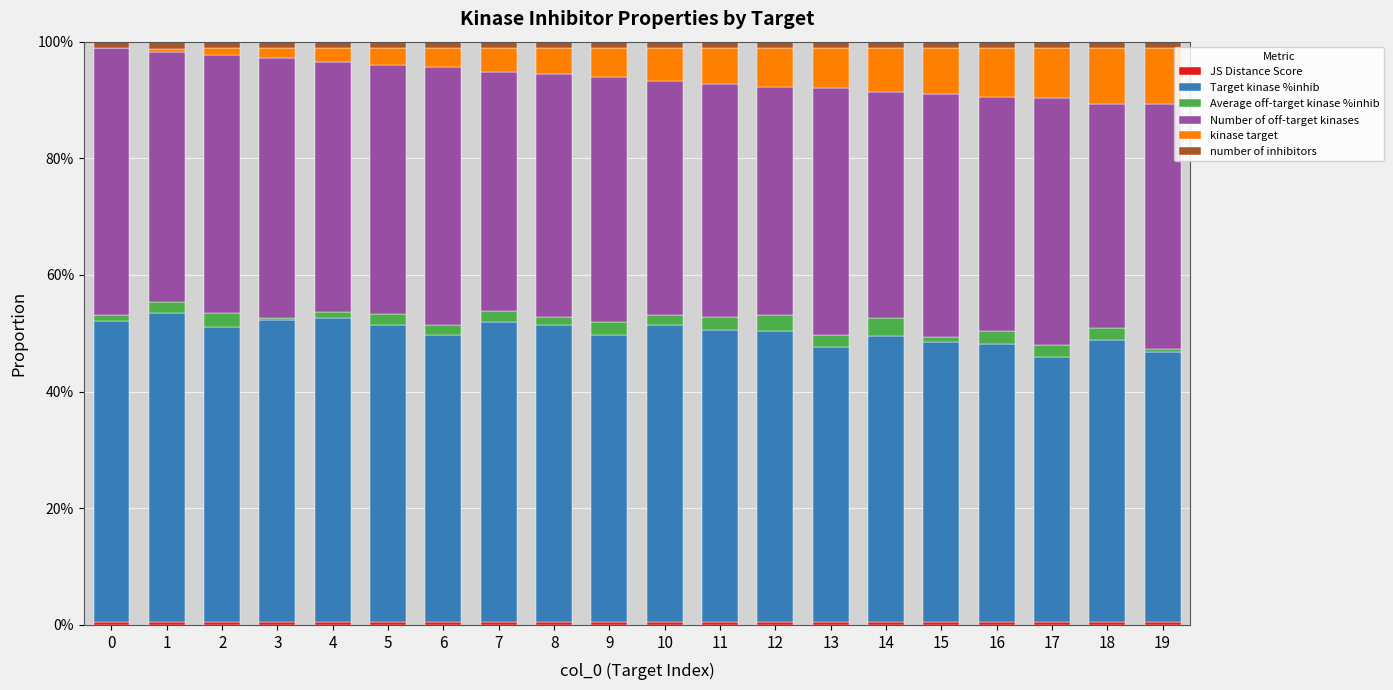

Does the chart contain stacked bars?

Yes